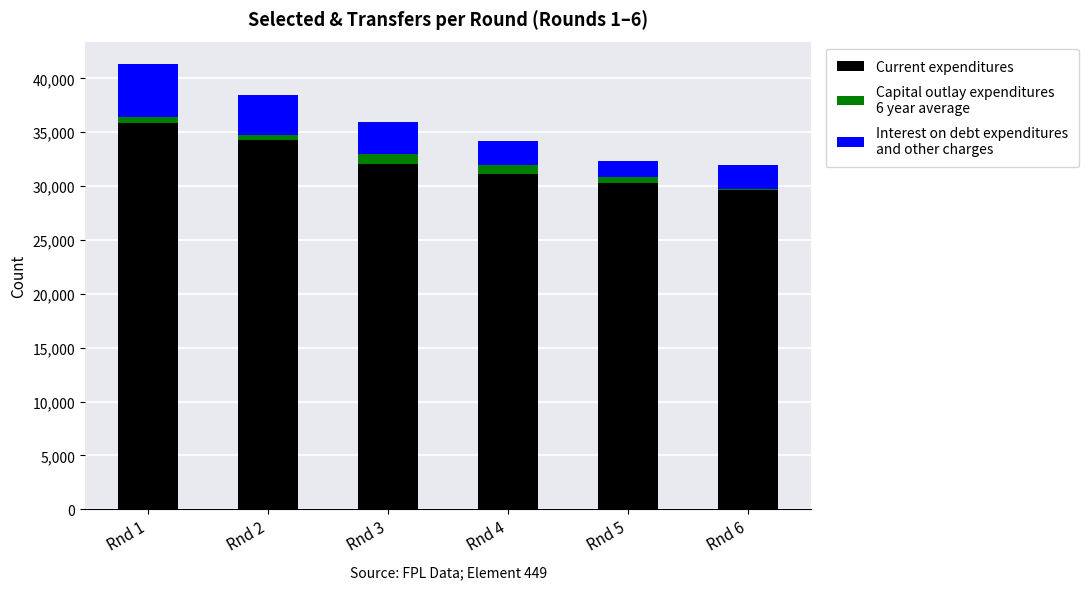

At which category is the sum across all series the highest?

Rnd 1